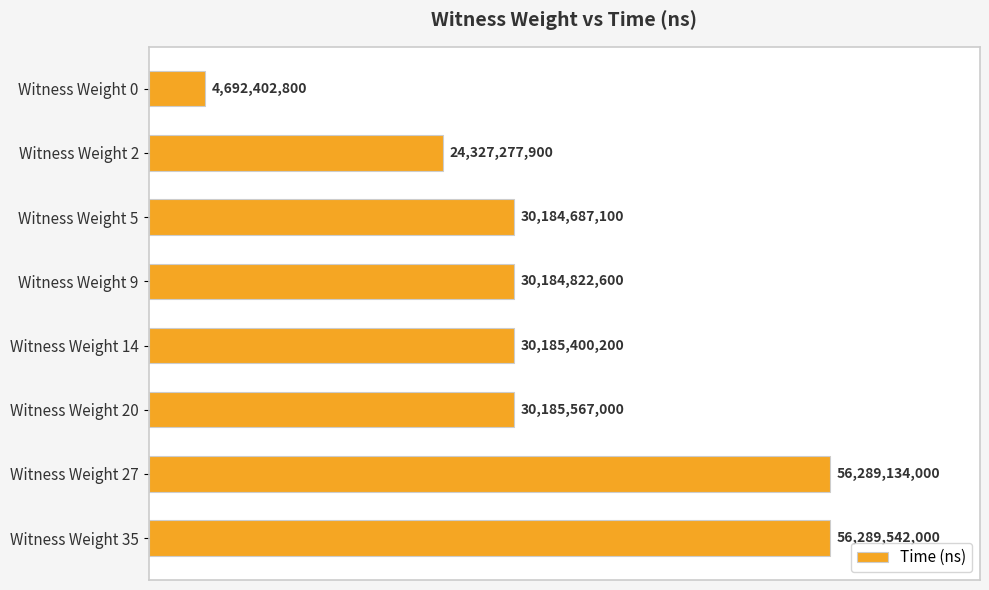

What is the difference between the maximum and minimum values?

51597139200